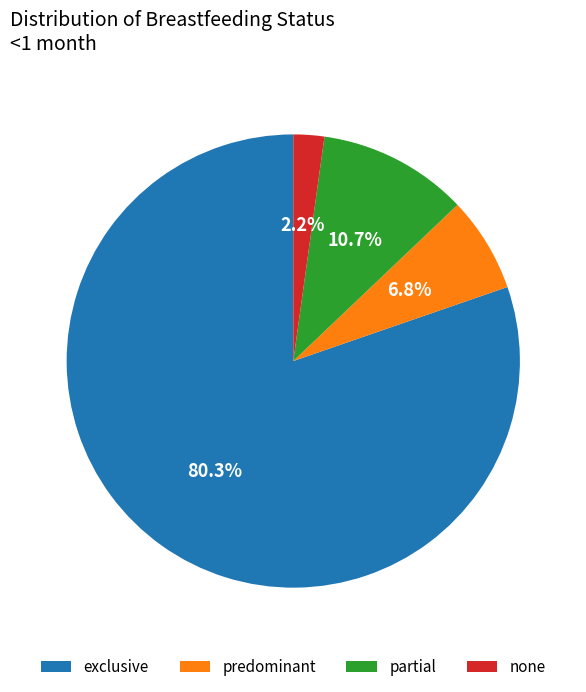

What percentage is NOT represented by partial?

89.3%